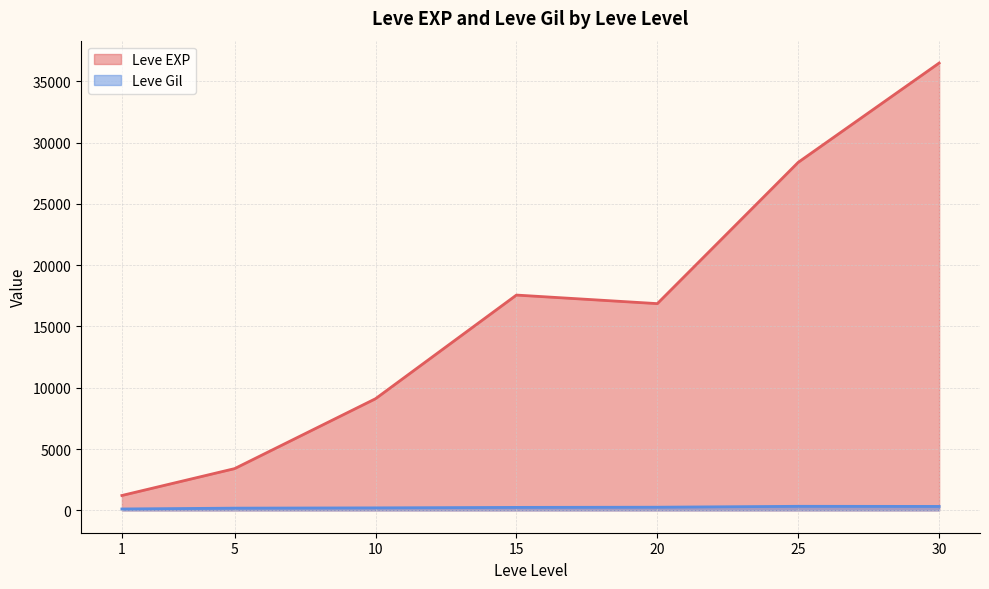

Which series has the largest range (max minus min)?

Leve EXP